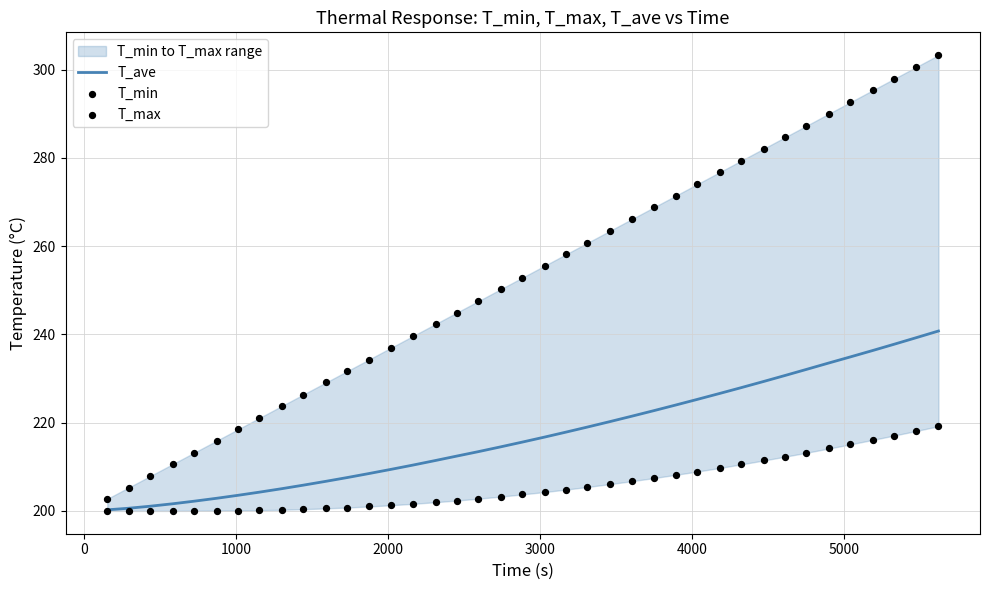

What is the maximum value for T_ave?

240.8